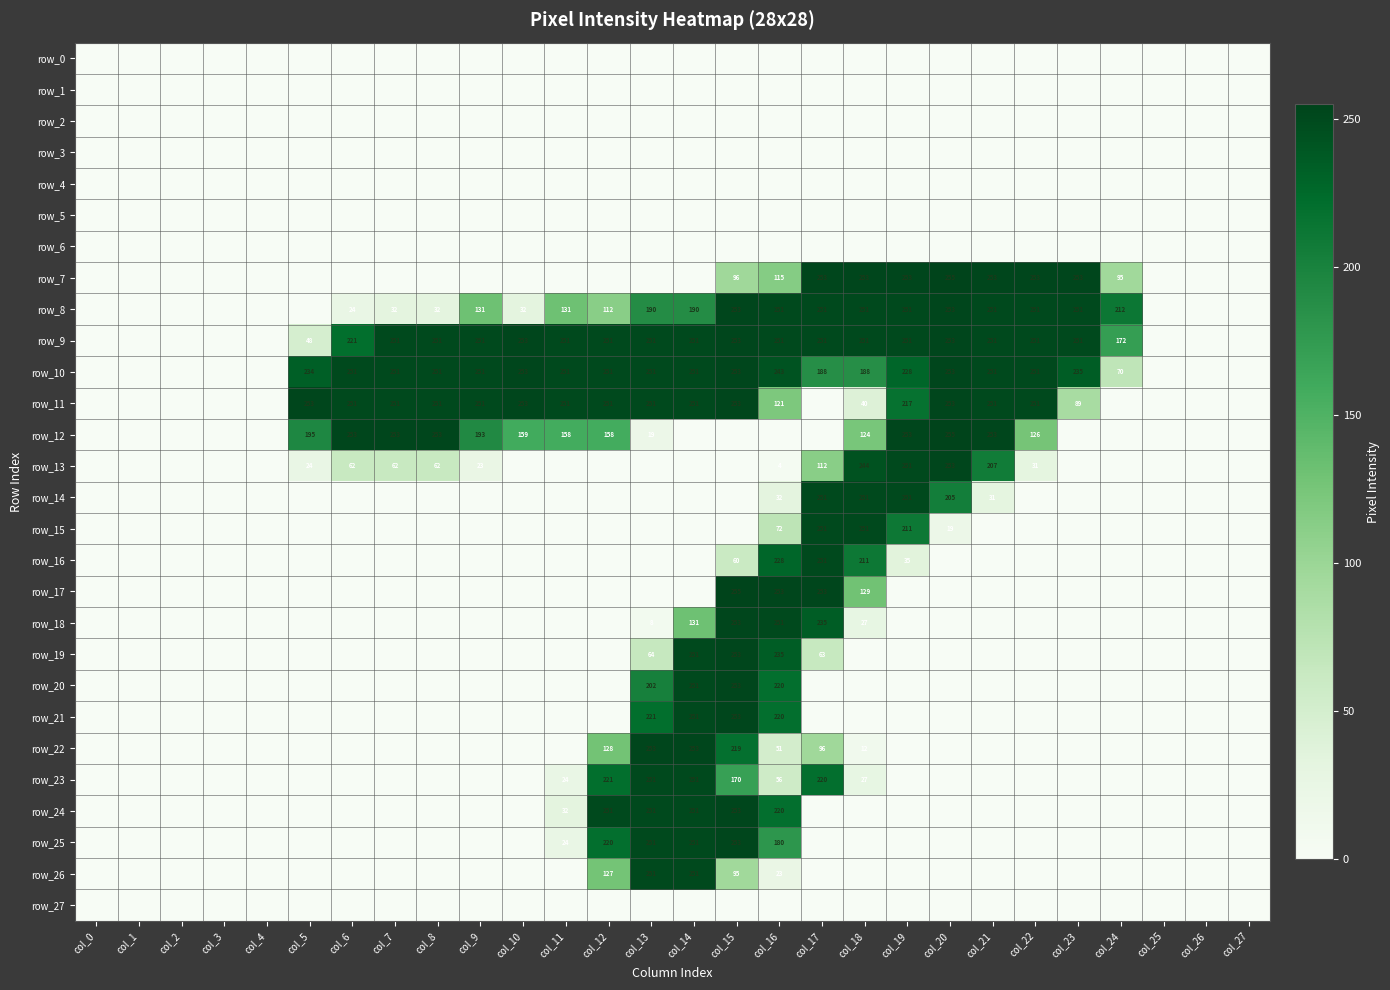

What is the difference between the row_18 values at col_15 and col_17?

18